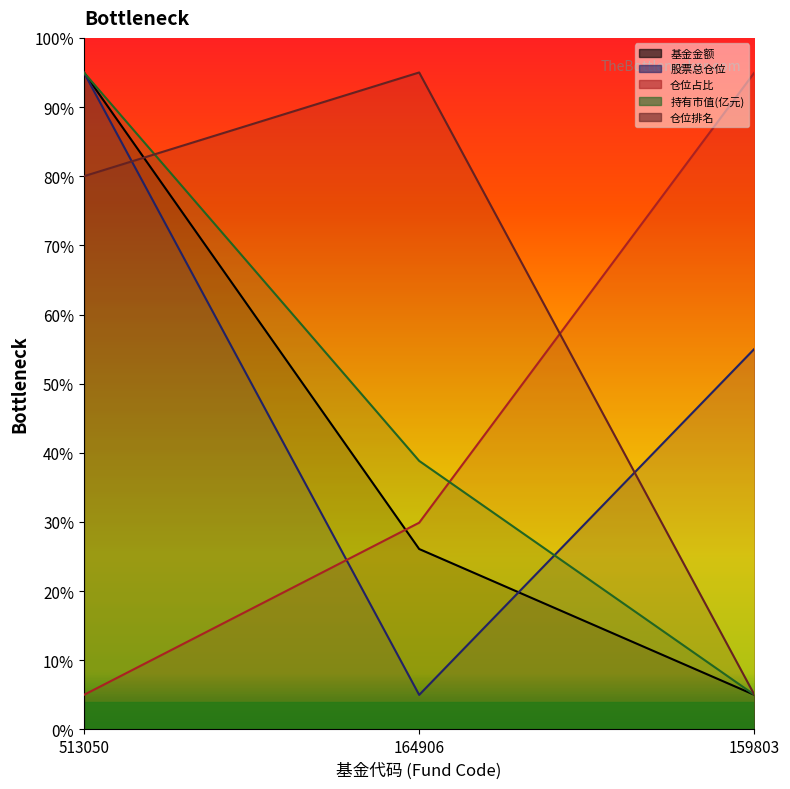

Between 513050 and 164906, which series saw the biggest shift?

股票总仓位